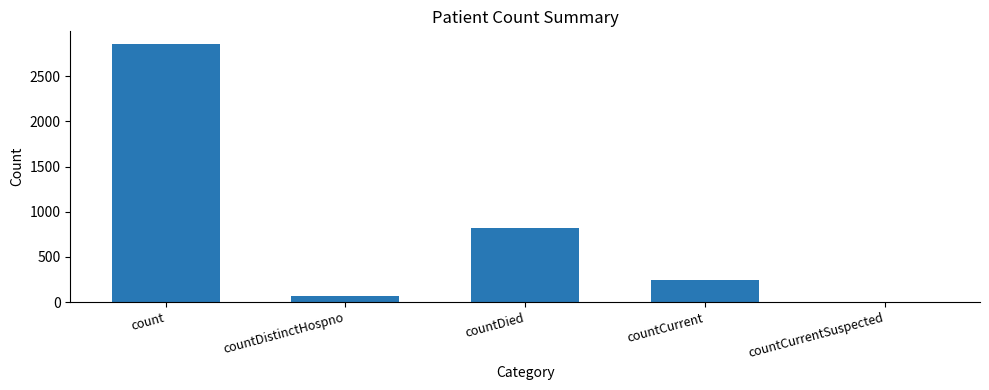

Is it true that the value at count is 801?

False